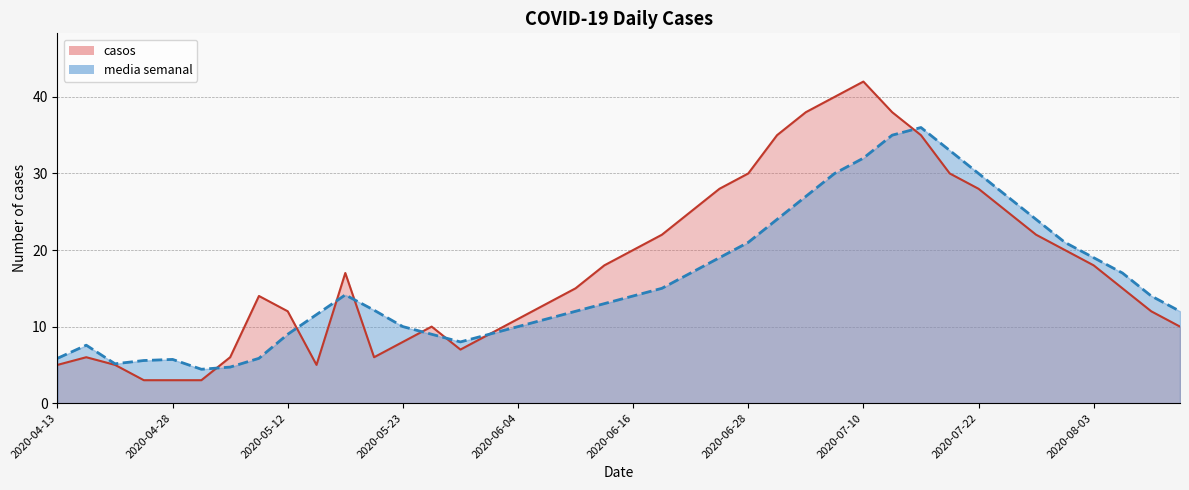

What is the label of the 2nd point from the left?

2020-04-16